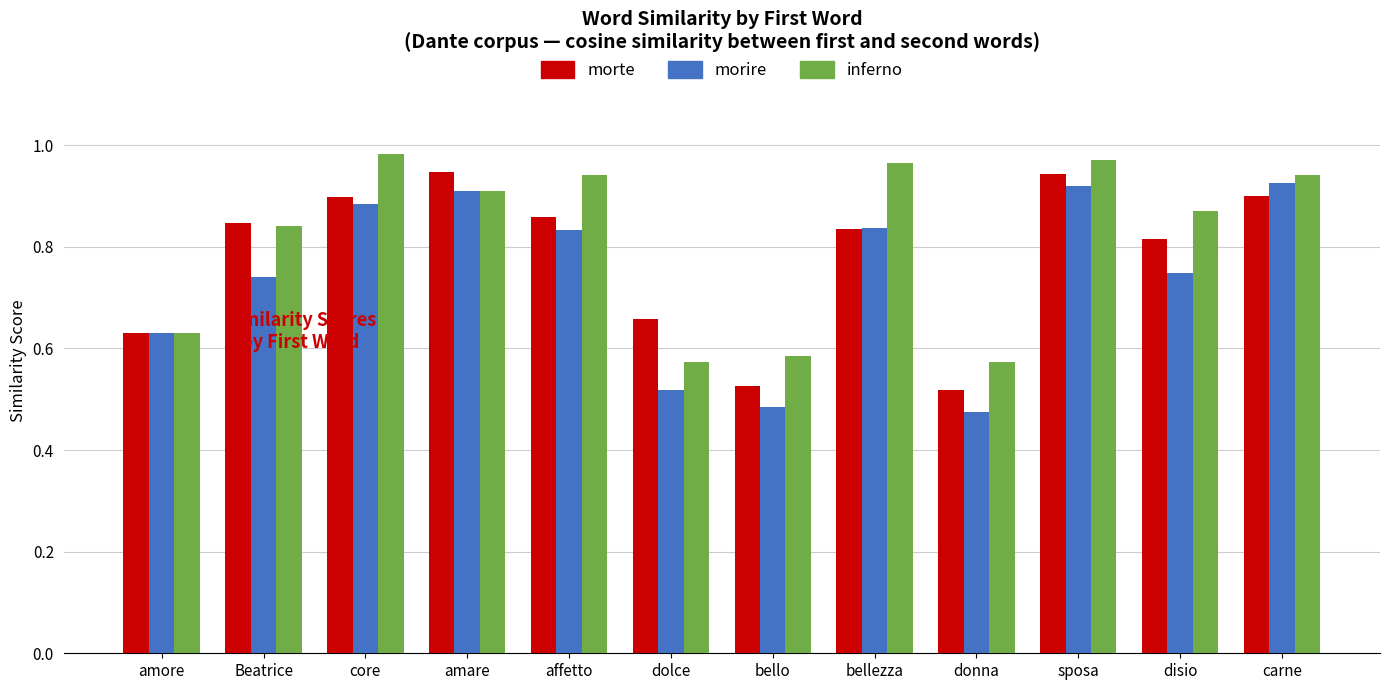

What is the difference between the second highest and minimum values in the morte series?

0.4